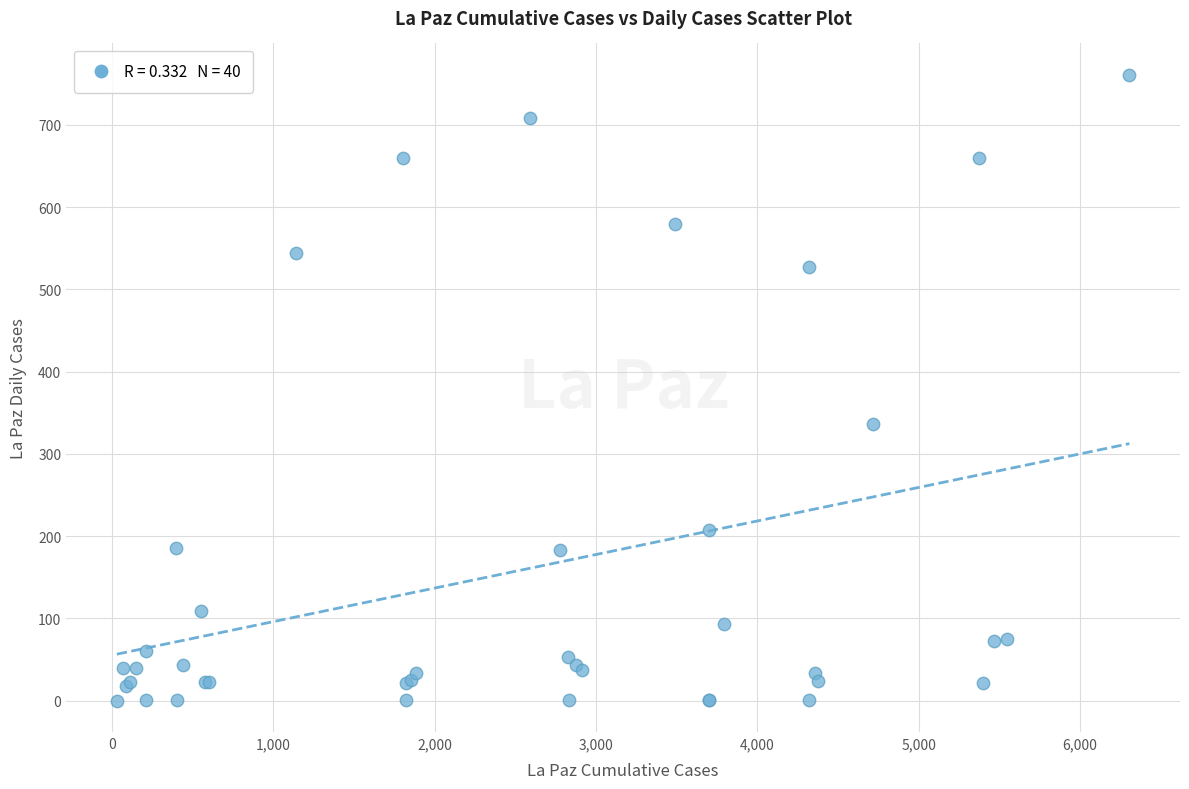

What Y value in the scatter plot is closest to 380?

336